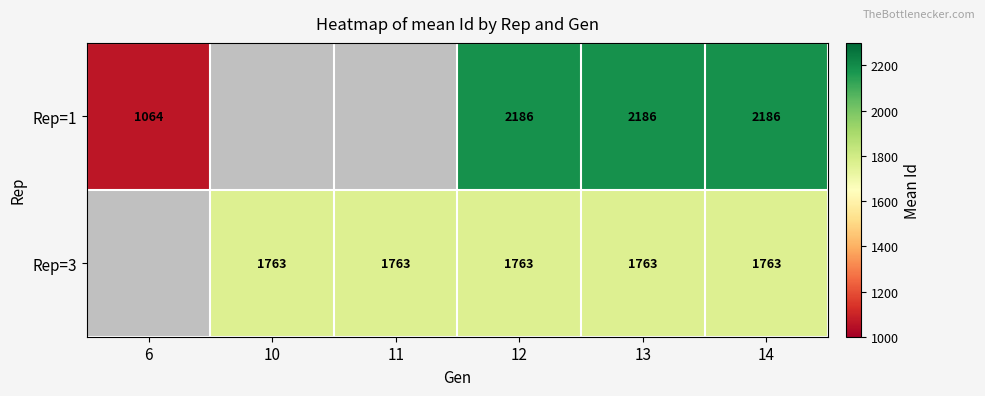

Rank the series at 14 from highest to lowest value.

Rep=1, Rep=3